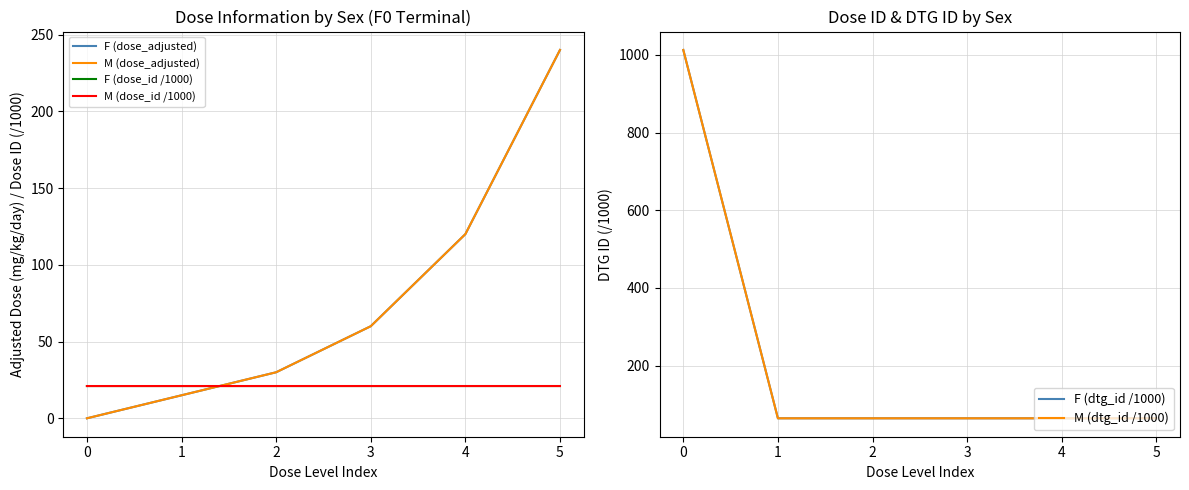

How many distinct data groups are displayed?

6